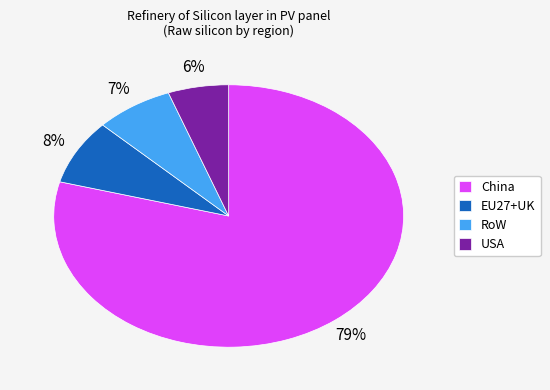

How many slices are in this pie chart?

4